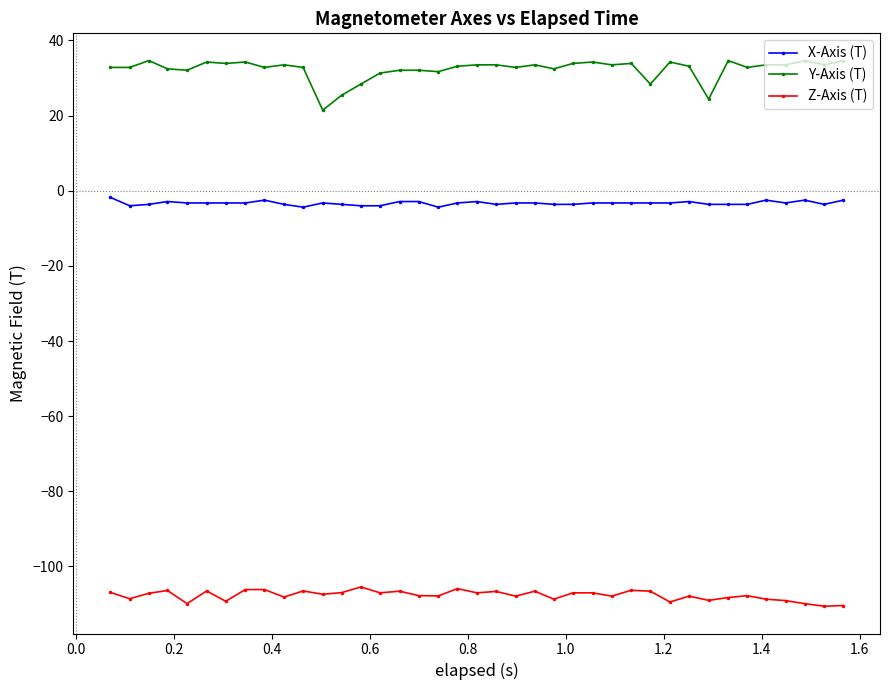

Which series has the largest total across all categories?

Y-Axis (T)